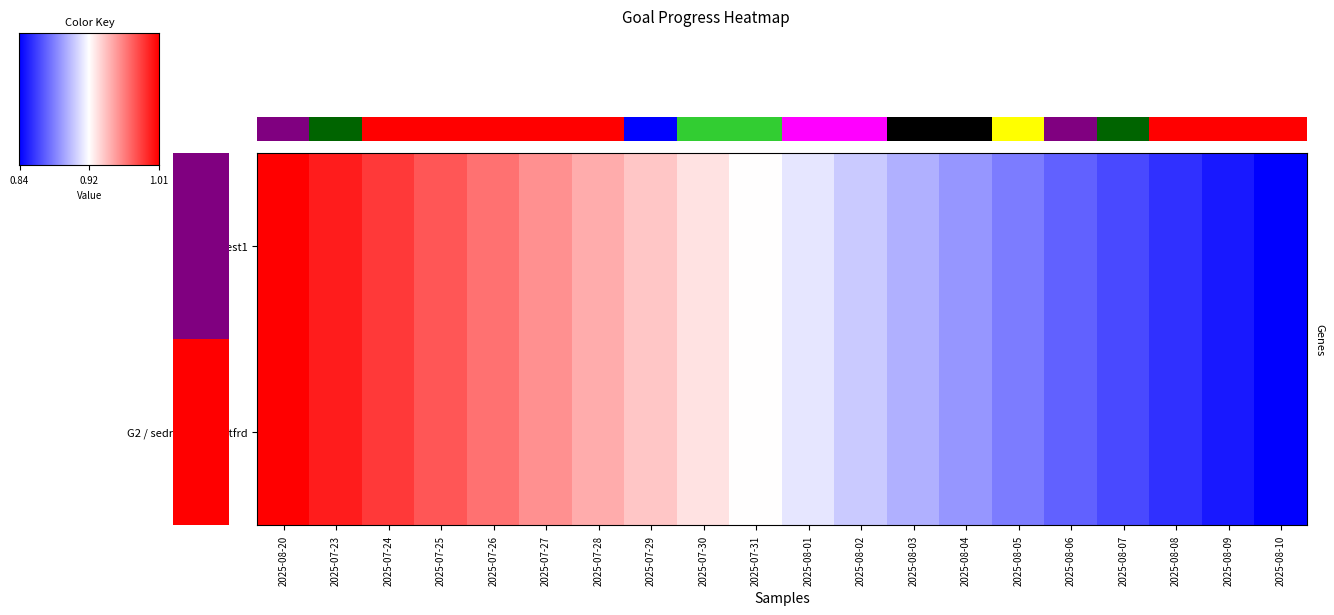

The value of Test1 at 2025-07-23 is 1.6. True or false?

False